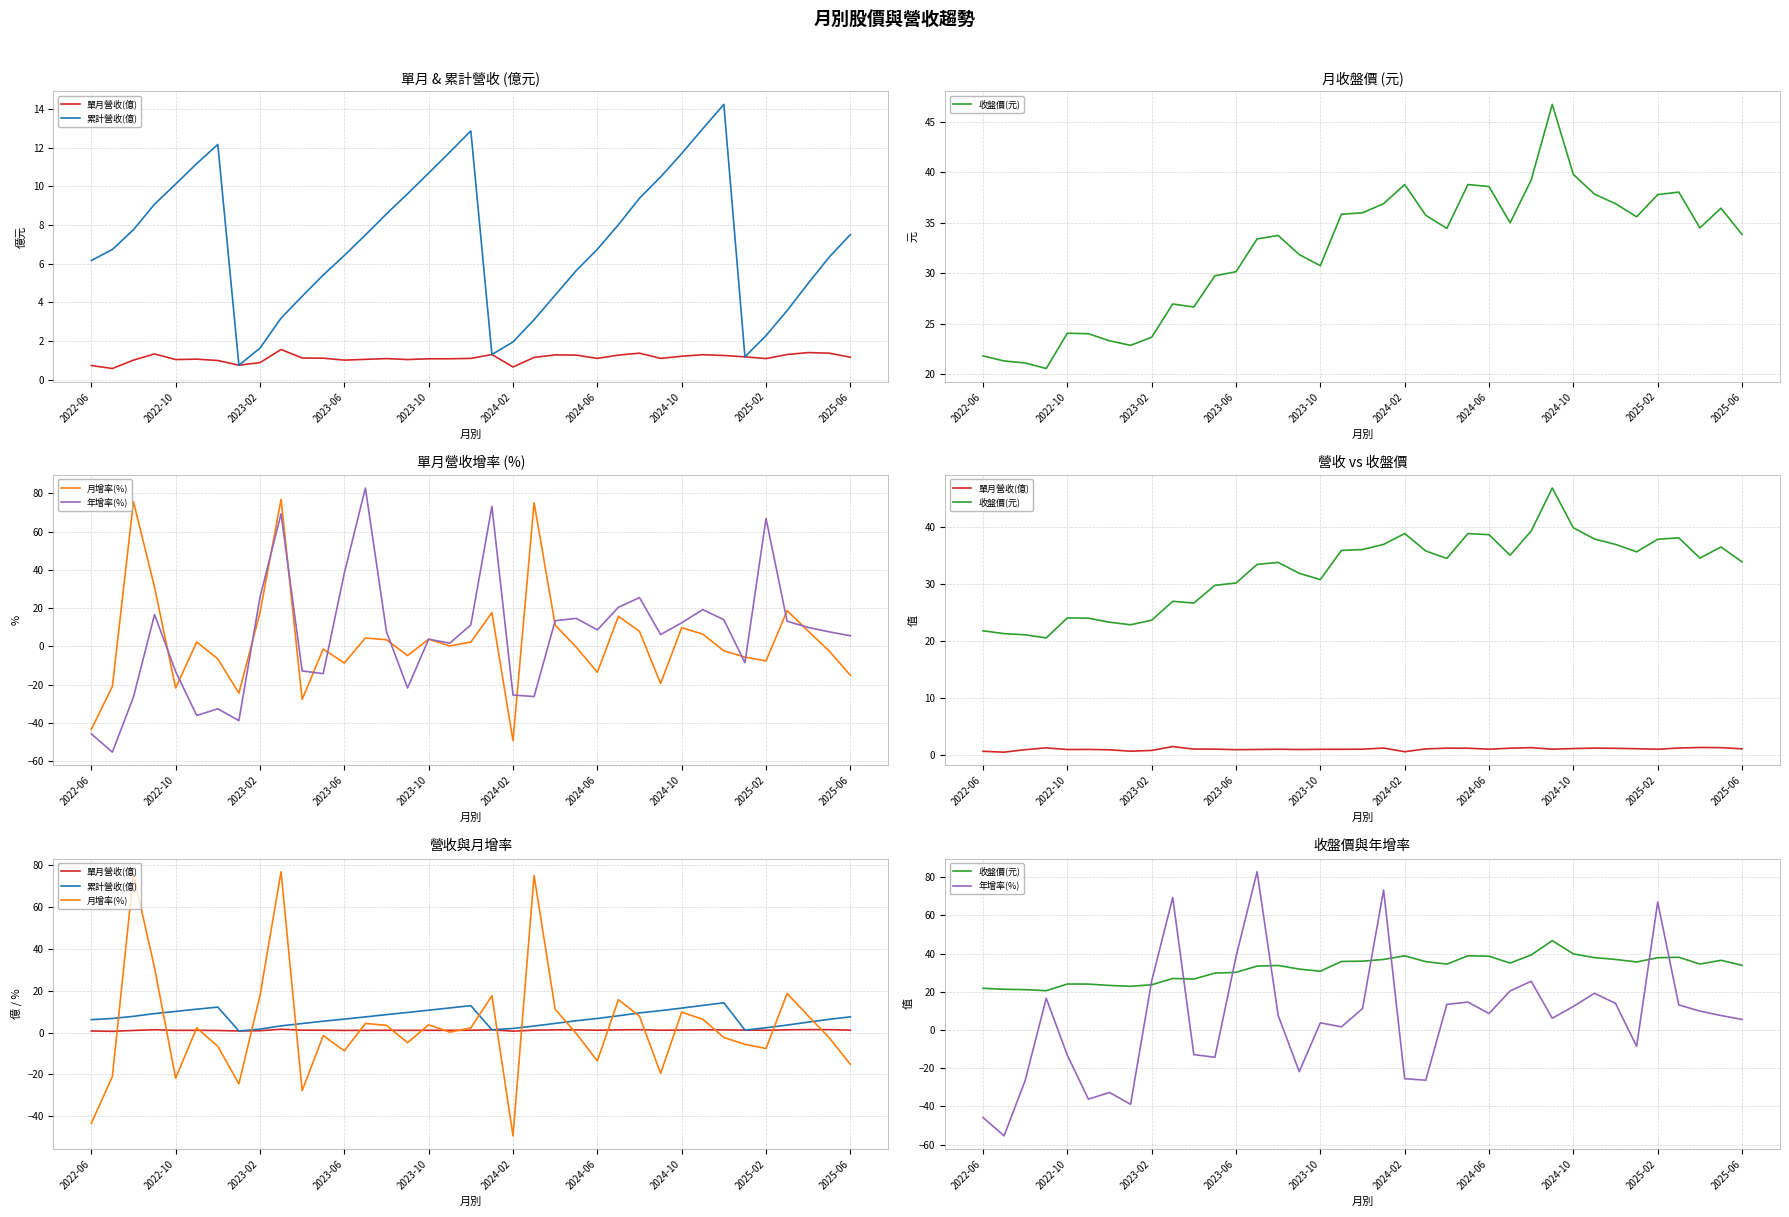

What is the difference between the maximum and minimum values in the 累計營收(億) series?

13.5